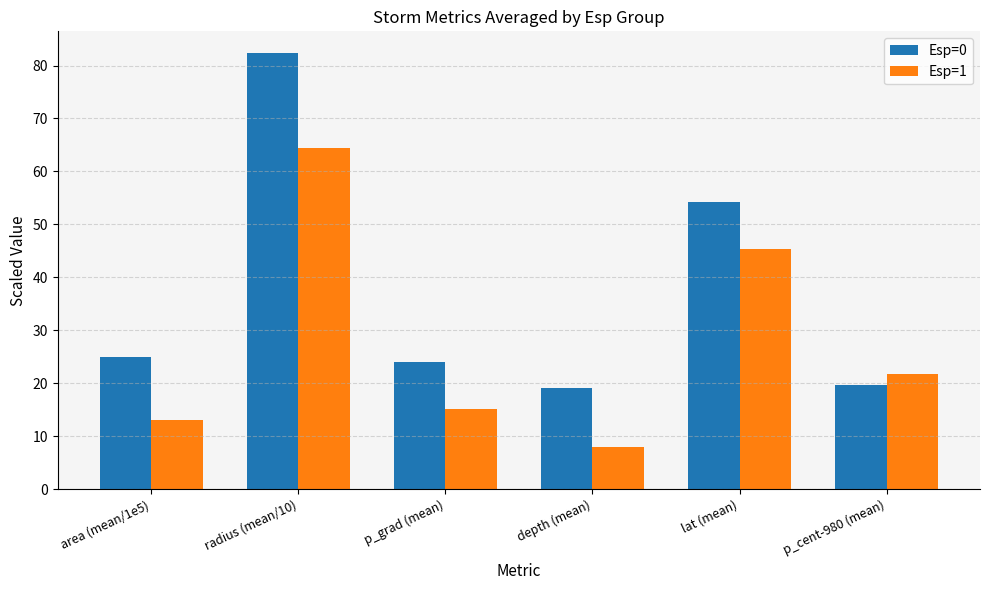

Is it true that Esp=1 equals 8.0 at depth (mean)?

True